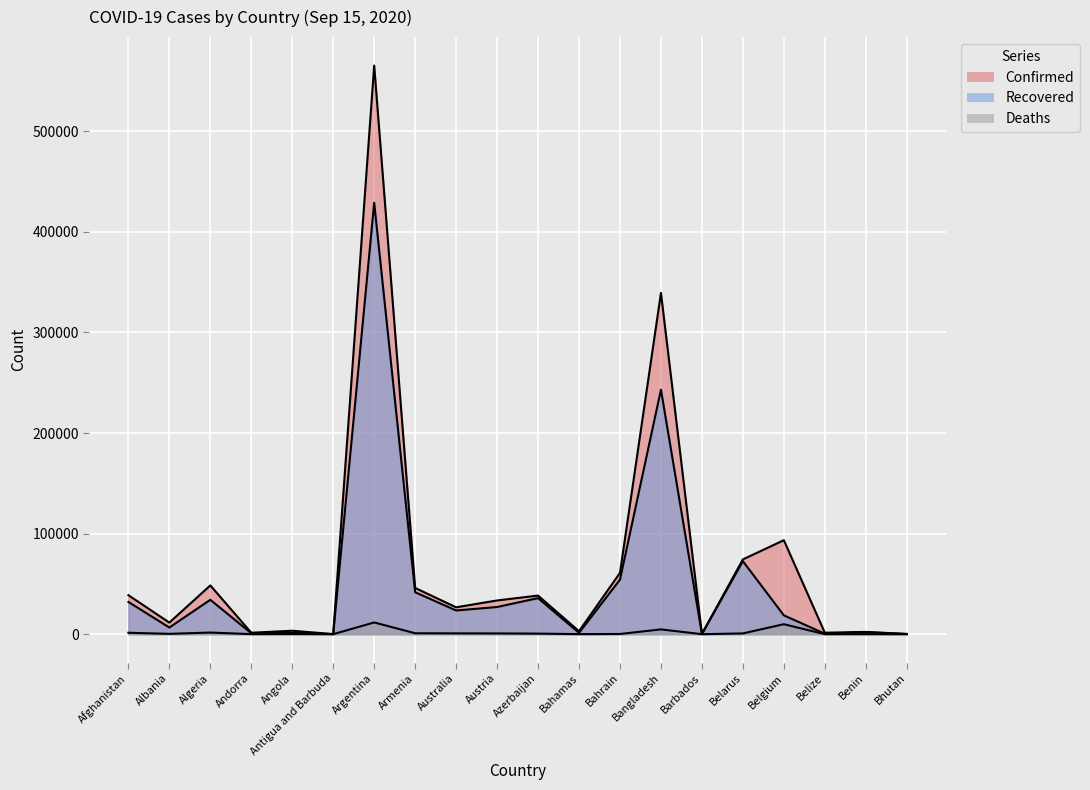

Count the number of data series in this chart.

3